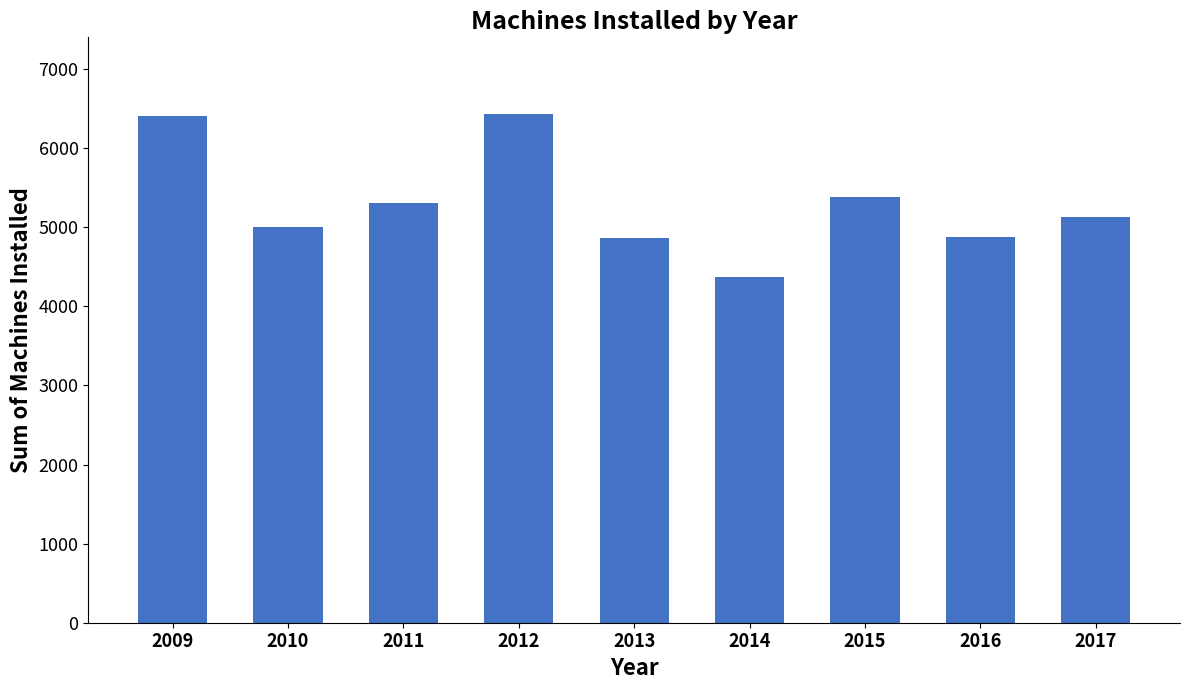

What is the value of the 2nd bar from the left?

4999.0